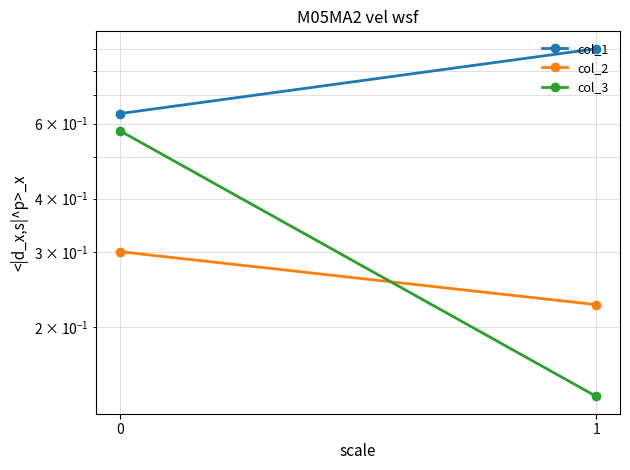

What is the greatest value displayed?

0.9